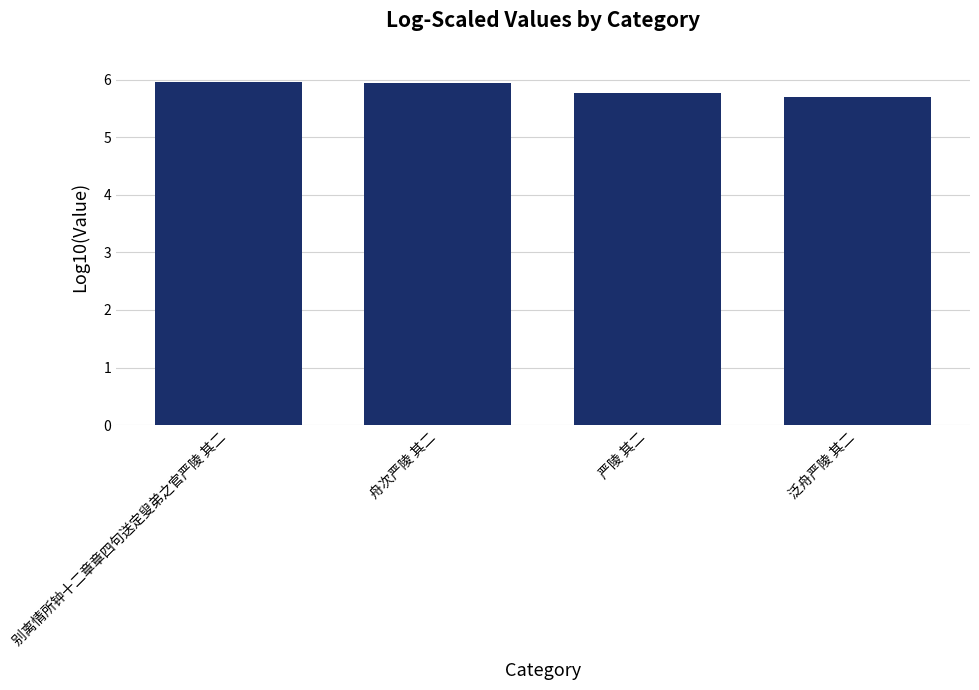

At which category does the chart reach its minimum across all series?

泛舟严陵 其二